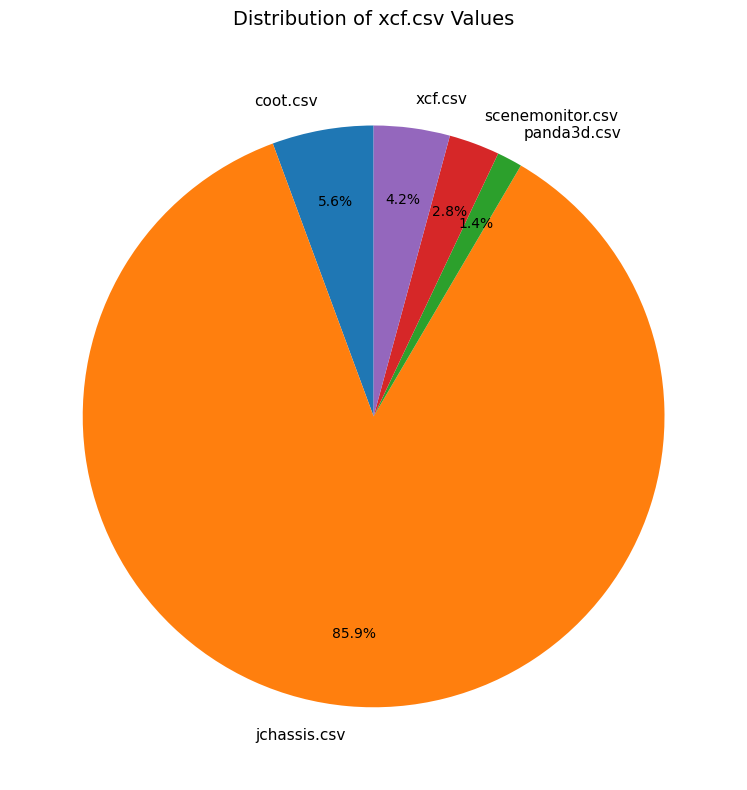

Which has a higher value, scenemonitor.csv or jchassis.csv?

jchassis.csv